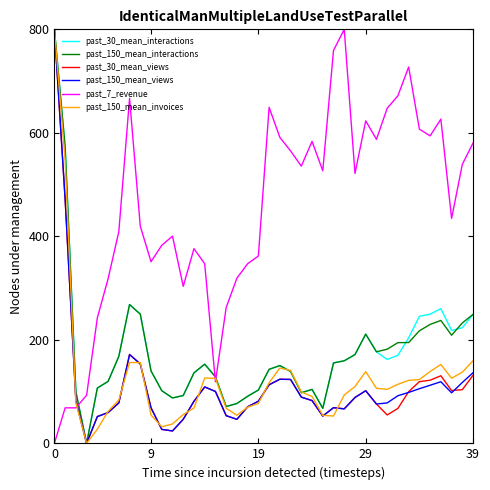

What is the maximum value for past_150_mean_views?

800.0